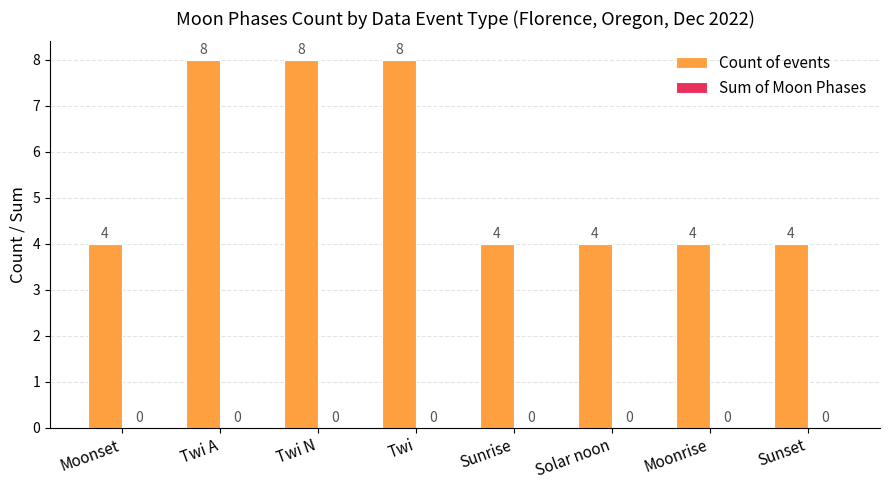

What position from the right is Twi A?

7